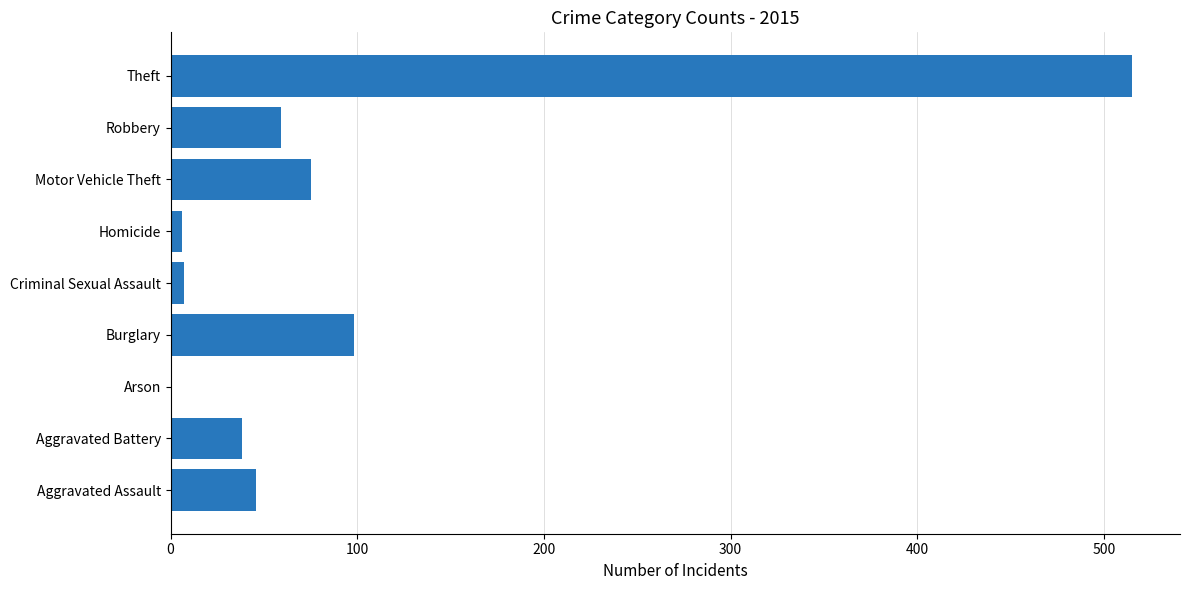

What is the change in value from Burglary to Theft?

+417